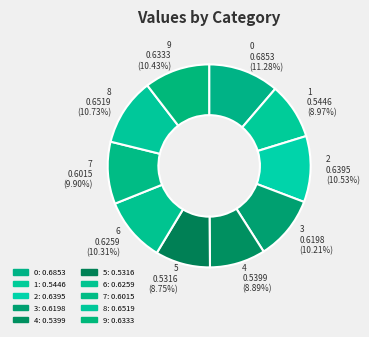

Is the sum of 1 and 6 greater than half?

No